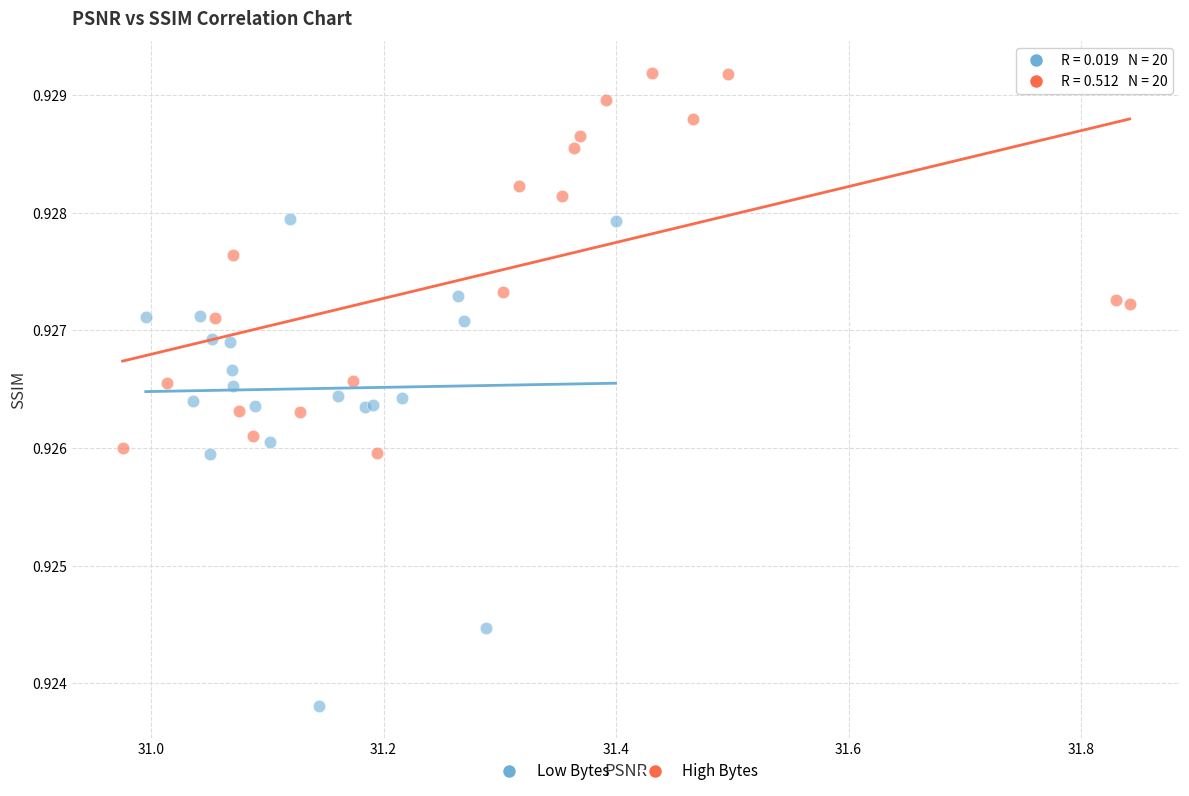

Which series reaches the minimum Y coordinate?

Low Bytes